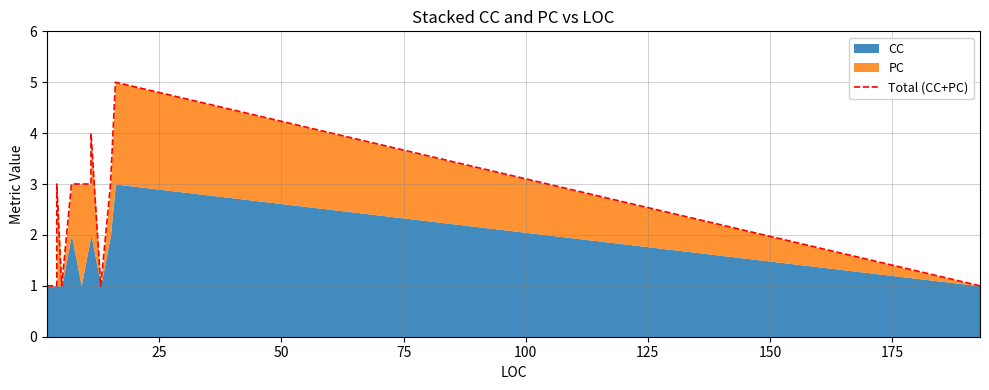

True or false: there are more than 0 points higher than both neighbors.

True